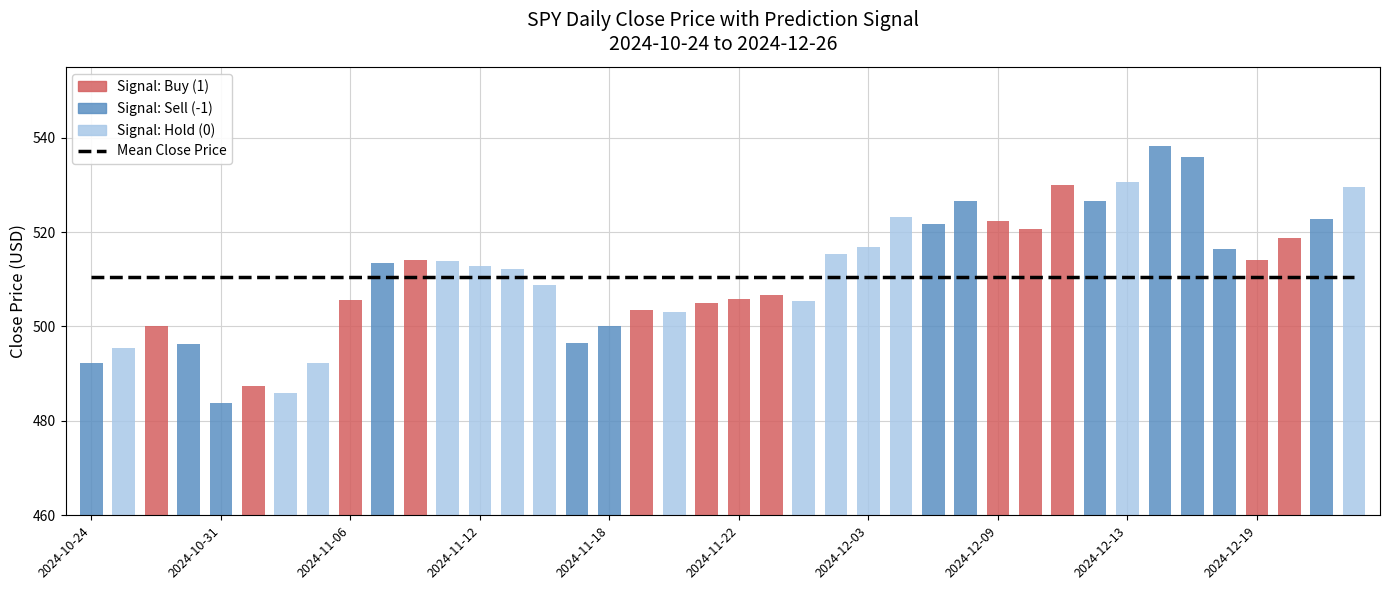

What is the sum of the values at 2024-12-04 and 2024-10-24?

1015.6